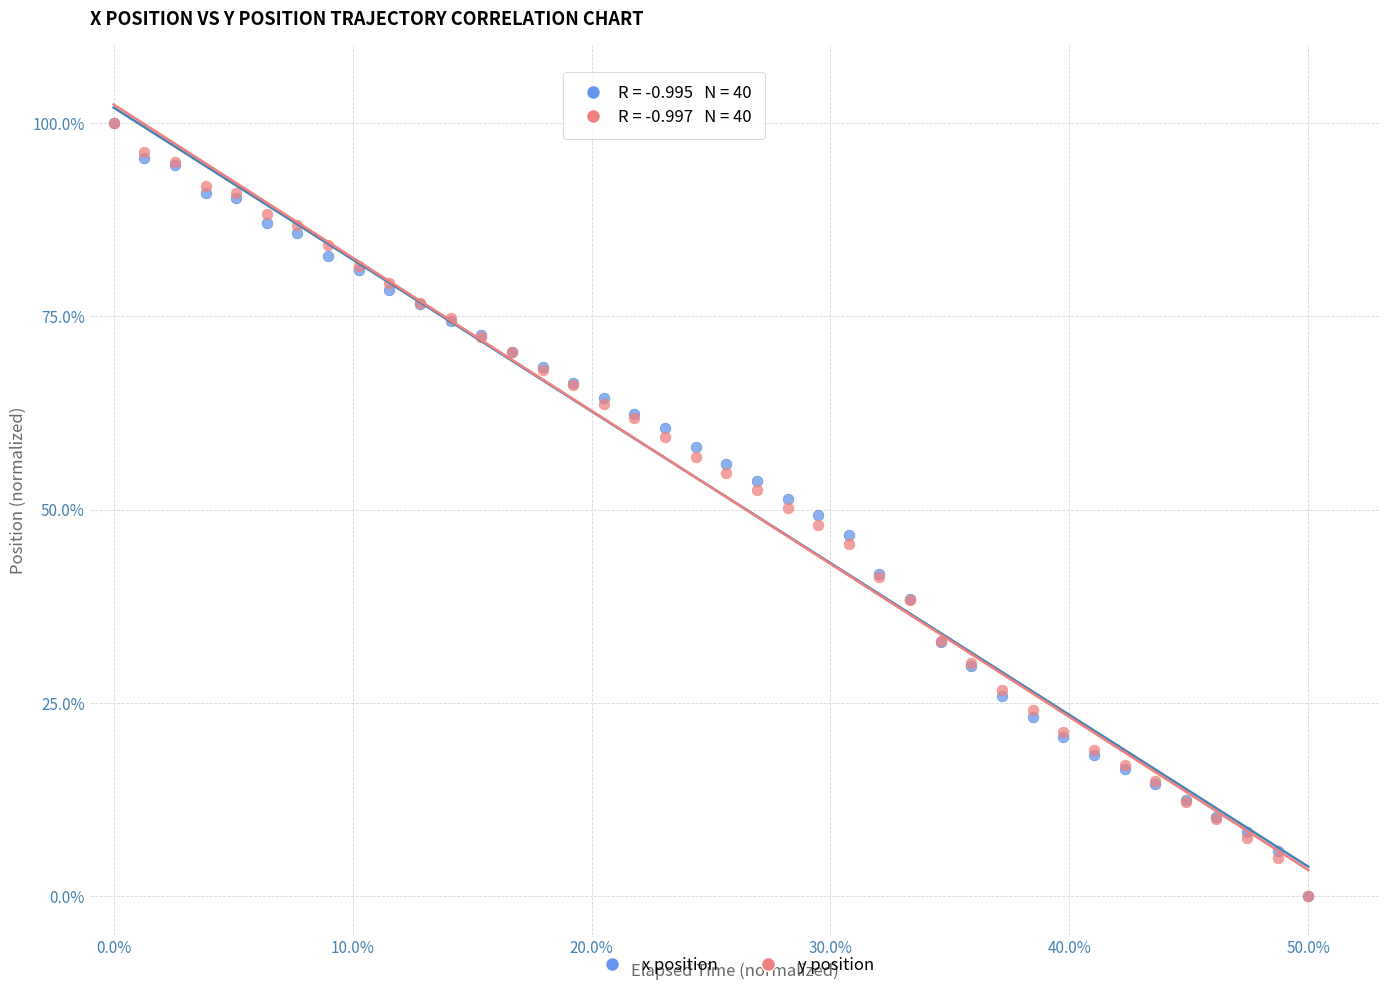

What are all the series names shown in the legend?

x position, y position